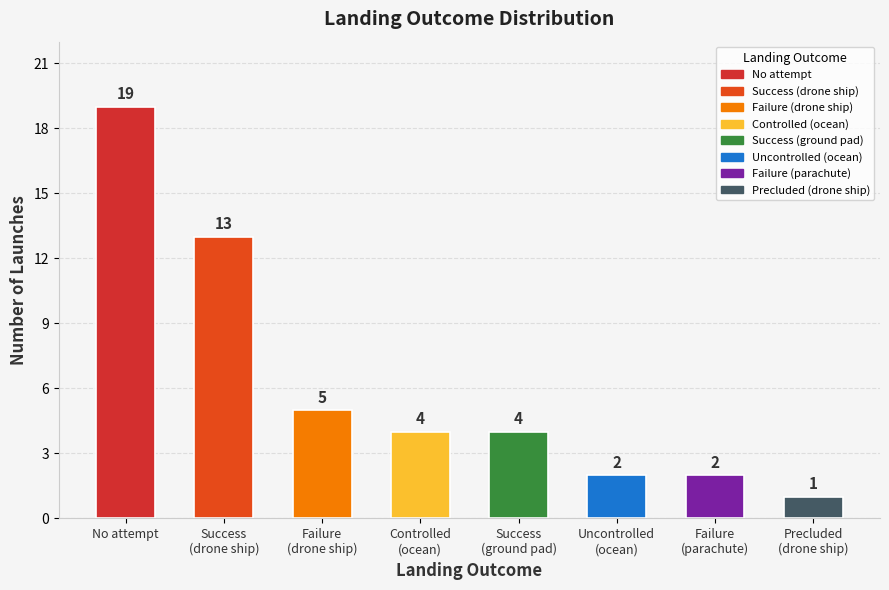

What is the minimum value shown in the chart?

1